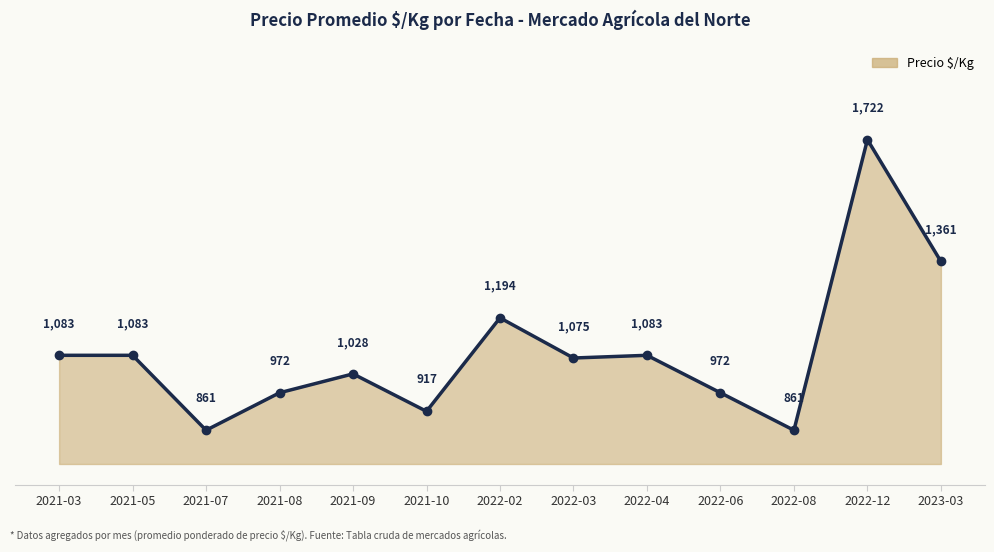

Is it true that the value at 2021-03 is 272?

False